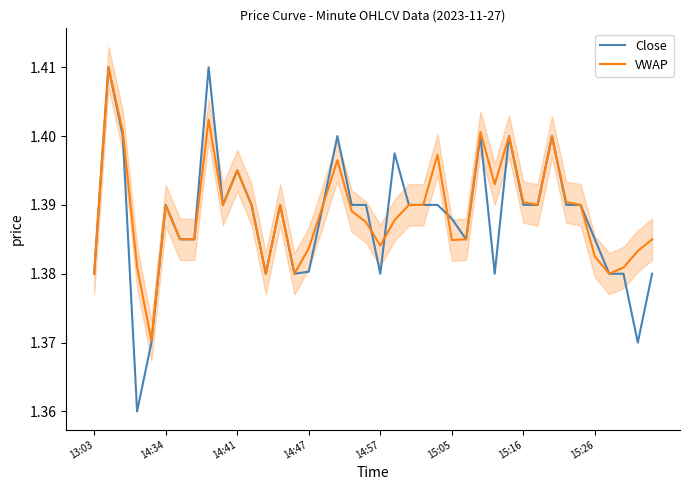

How many intersections are there between VWAP and Close?

5